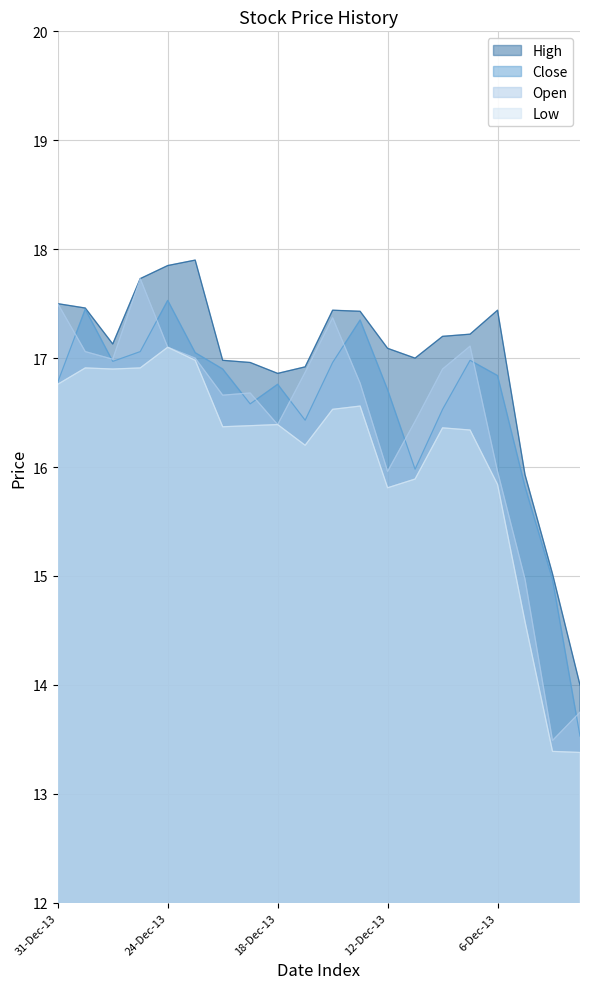

Which series has the widest spread of values?

Open